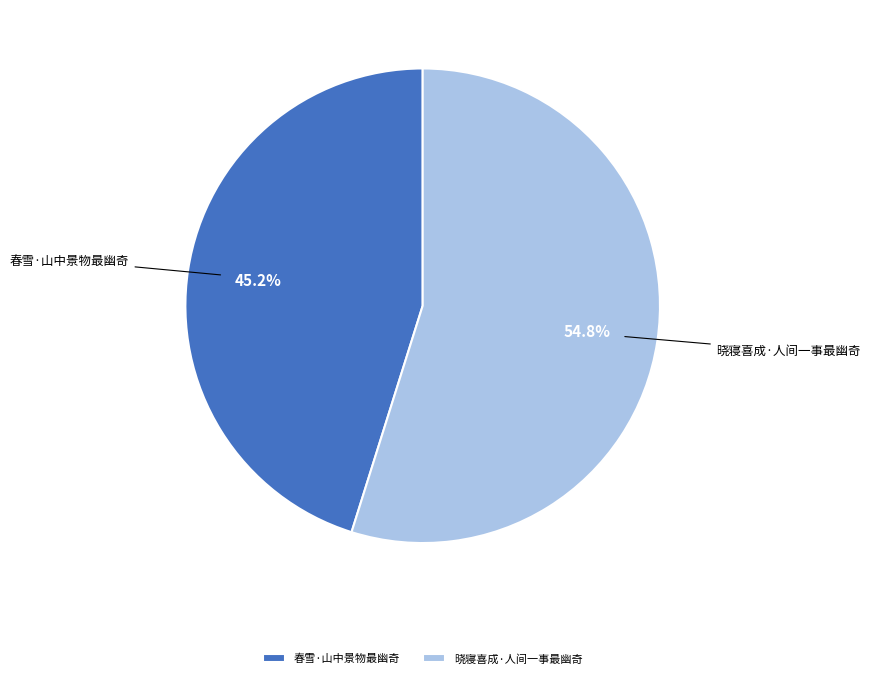

What is the majority slice?

晓寝喜成·人间一事最幽奇